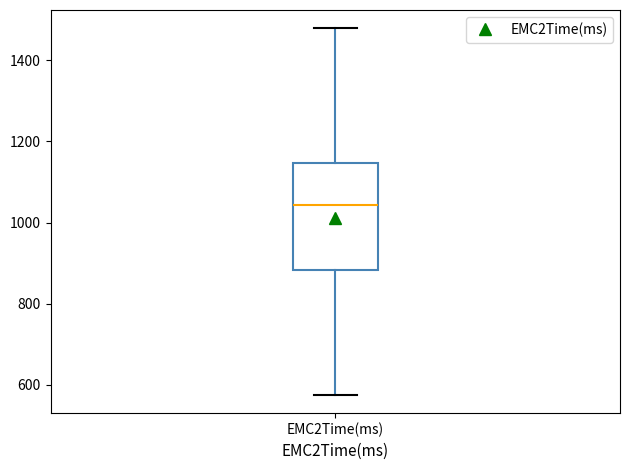

Transcribe this box plot: give where the median line is, the range the box spans, and where the two whiskers end, as read against the y-axis. The values are not printed on the chart, so give them approximately, as read against the axis.

median 1040, box 880 to 1140, whiskers 580 to 1480